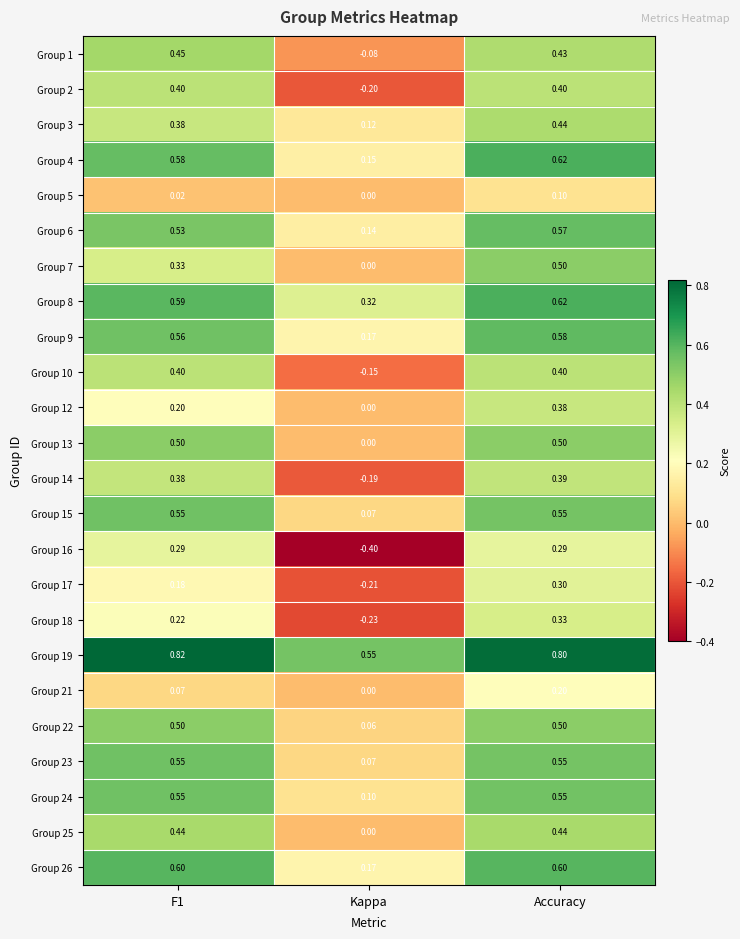

At how many categories does at least one series exceed 0?

3